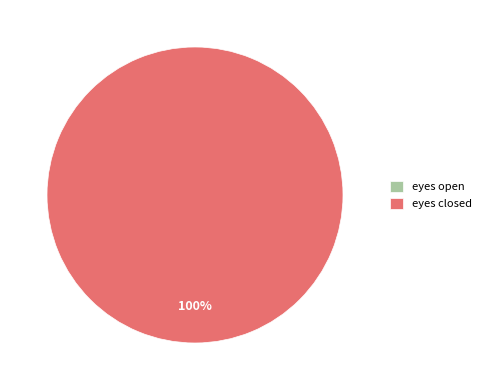

Combined, do eyes open and eyes closed account for over 50%?

Yes